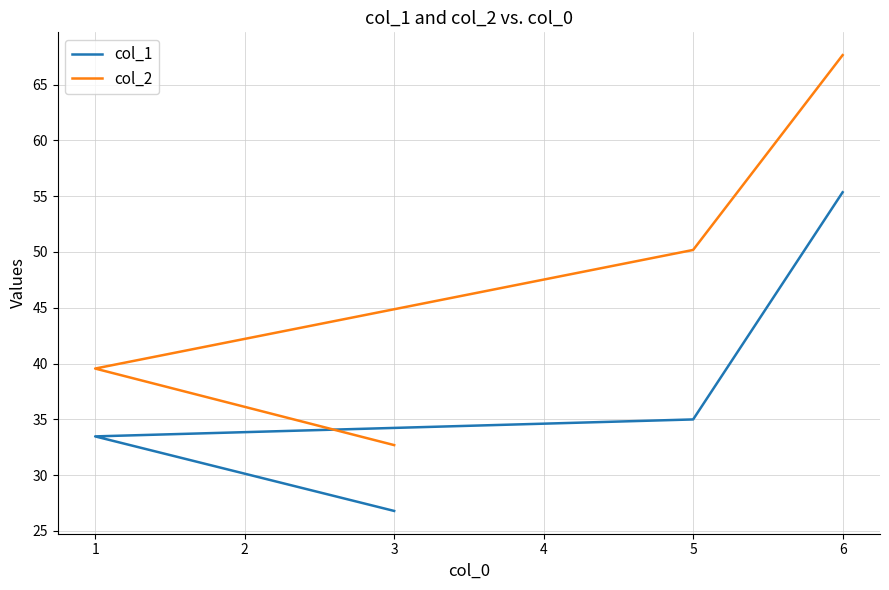

Between 3 and 6, which series saw the biggest shift?

col_2